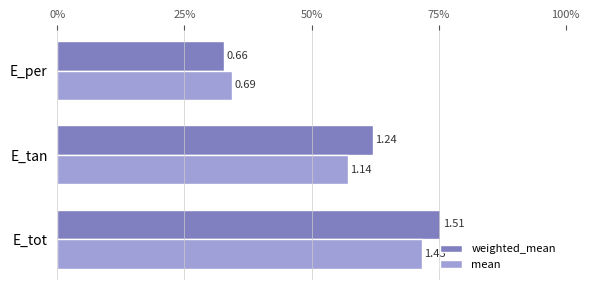

Rank the categories by weighted_mean value from highest to lowest.

E_tot, E_tan, E_per